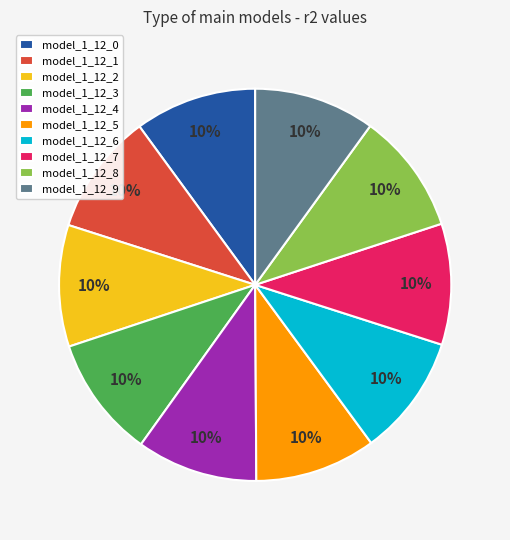

To the nearest percent, what is the average slice percentage?

10%